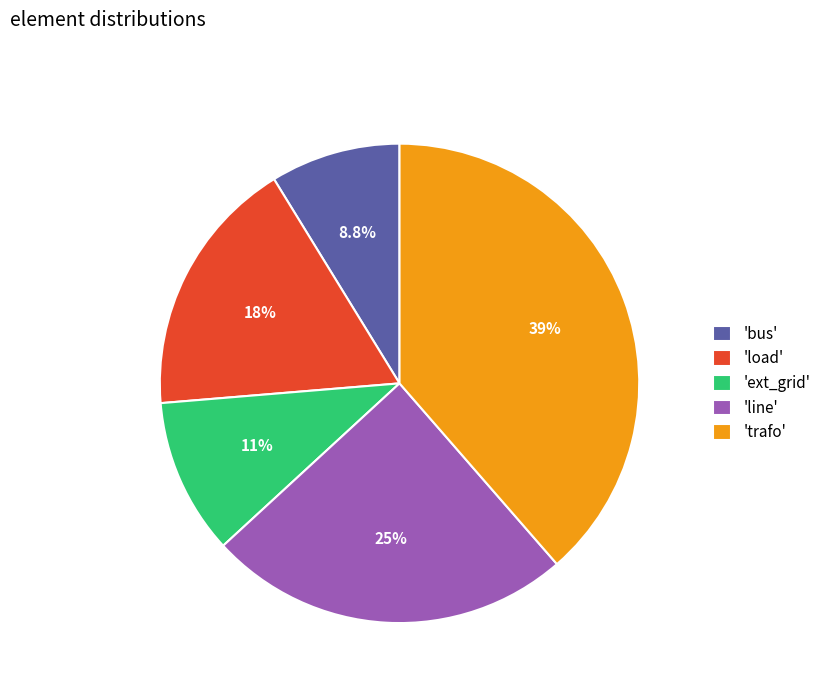

How much of the chart is everything except 'ext_grid'?

89.5%